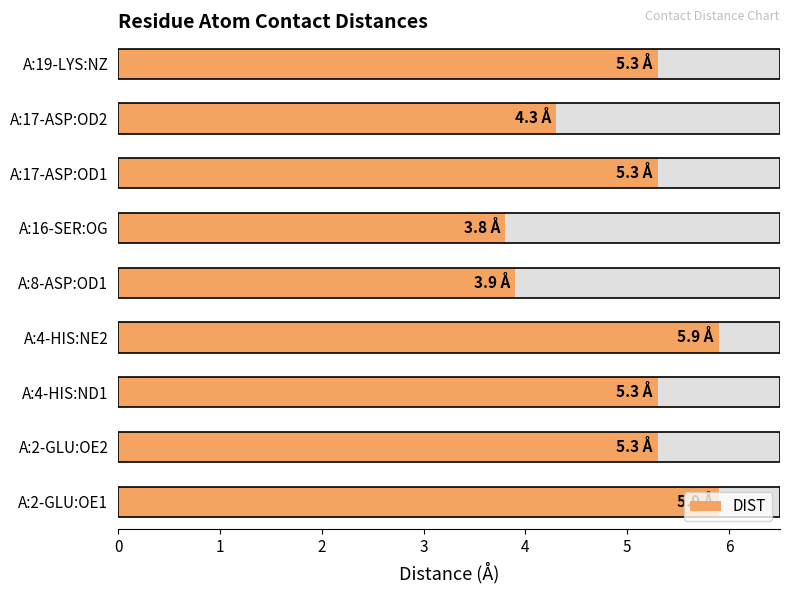

What is the difference between the maximum and minimum values?

2.1